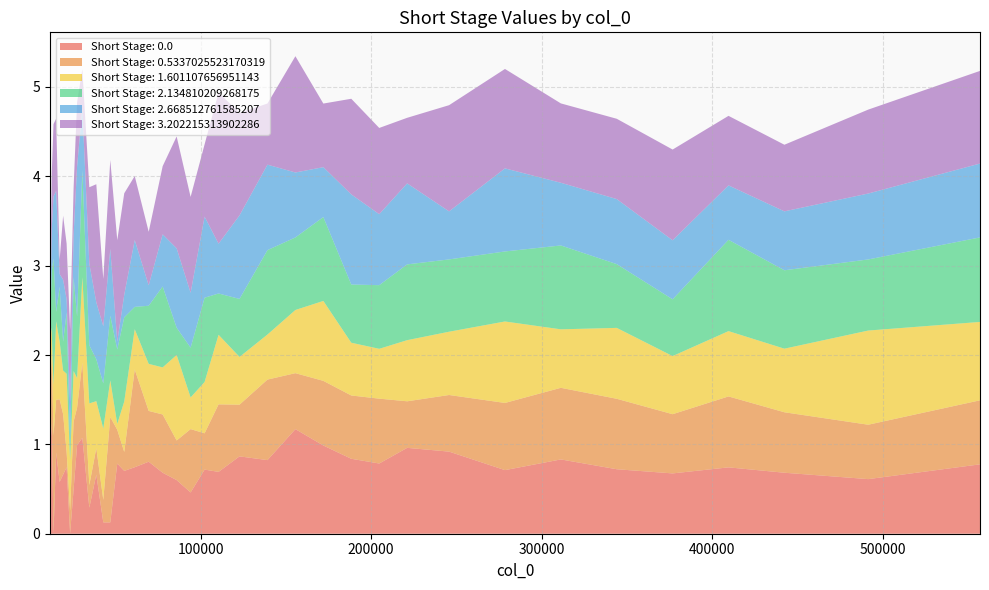

Reading right to left, list all the values displayed in this chart.

Short Stage: 0.0: 557049=0.8	491513=0.6	442361=0.7	409593=0.7	376825=0.7	344057=0.7	311289=0.8	278521=0.7	245753=0.9	221177=1.0	204793=0.8	188409=0.8	172025=1.0	155641=1.2	139257=0.8	122873=0.9	110585=0.7	102393=0.7	94201=0.5	86009=0.6	77817=0.7	69625=0.8	61433=0.7	55289=0.7	51193=0.8	47097=0.1	43001=0.1	38905=0.7	34809=0.3	30713=1.1	27641=1.0	25593=0.5	23545=0.0	21497=0.7	19449=0.7	17401=0.6	15353=0.9	13817=0.0	12793=1.2	11769=0.9
Short Stage: 0.5337025523170319: 557049=0.7	491513=0.6	442361=0.7	409593=0.8	376825=0.7	344057=0.8	311289=0.8	278521=0.8	245753=0.6	221177=0.5	204793=0.7	188409=0.7	172025=0.7	155641=0.6	139257=0.9	122873=0.6	110585=0.8	102393=0.4	94201=0.7	86009=0.4	77817=0.7	69625=0.6	61433=1.1	55289=0.2	51193=0.4	47097=1.2	43001=0.3	38905=0.3	34809=0.3	30713=0.8	27641=0.4	25593=0.8	23545=0.3	21497=0.2	19449=0.7	17401=0.9	15353=0.6	13817=1.1	12793=0.8	11769=0.6
Short Stage: 1.601107656951143: 557049=0.9	491513=1.1	442361=0.7	409593=0.7	376825=0.7	344057=0.8	311289=0.7	278521=0.9	245753=0.7	221177=0.7	204793=0.6	188409=0.6	172025=0.9	155641=0.7	139257=0.5	122873=0.5	110585=0.8	102393=0.6	94201=0.4	86009=1.0	77817=0.5	69625=0.5	61433=0.5	55289=0.6	51193=0.1	47097=0.4	43001=0.8	38905=0.5	34809=0.9	30713=1.0	27641=0.3	25593=0.6	23545=0.6	21497=0.9	19449=0.5	17401=0.6	15353=0.9	13817=0.6	12793=0.3	11769=0.9
Short Stage: 2.134810209268175: 557049=0.9	491513=0.8	442361=0.9	409593=1.0	376825=0.6	344057=0.7	311289=0.9	278521=0.8	245753=0.8	221177=0.8	204793=0.7	188409=0.7	172025=0.9	155641=0.8	139257=0.9	122873=0.6	110585=0.5	102393=0.9	94201=0.6	86009=0.3	77817=0.9	69625=0.7	61433=0.3	55289=0.9	51193=0.8	47097=0.7	43001=0.5	38905=0.5	34809=0.7	30713=1.2	27641=0.7	25593=1.1	23545=0.2	21497=0.7	19449=0.3	17401=0.6	15353=0.1	13817=1.4	12793=0.7	11769=0.0
Short Stage: 2.668512761585207: 557049=0.8	491513=0.7	442361=0.7	409593=0.6	376825=0.7	344057=0.7	311289=0.7	278521=0.9	245753=0.5	221177=0.9	204793=0.8	188409=1.0	172025=0.6	155641=0.7	139257=1.0	122873=0.9	110585=0.6	102393=0.9	94201=0.6	86009=0.9	77817=0.6	69625=0.2	61433=0.7	55289=0.3	51193=0.1	47097=0.7	43001=0.6	38905=0.6	34809=0.9	30713=0.7	27641=1.7	25593=0.5	23545=0.5	21497=0.1	19449=0.7	17401=0.1	15353=1.4	13817=0.7	12793=0.5	11769=0.0
Short Stage: 3.202215313902286: 557049=1.0	491513=0.9	442361=0.7	409593=0.8	376825=1.0	344057=0.9	311289=0.9	278521=1.1	245753=1.2	221177=0.7	204793=1.0	188409=1.1	172025=0.7	155641=1.3	139257=0.7	122873=1.1	110585=1.7	102393=0.8	94201=1.1	86009=1.3	77817=0.8	69625=0.6	61433=0.7	55289=1.1	51193=1.1	47097=1.0	43001=0.5	38905=1.3	34809=0.9	30713=0.4	27641=0.7	25593=0.5	23545=0.8	21497=0.6	19449=0.7	17401=0.2	15353=0.8	13817=0.8	12793=0.6	11769=0.2